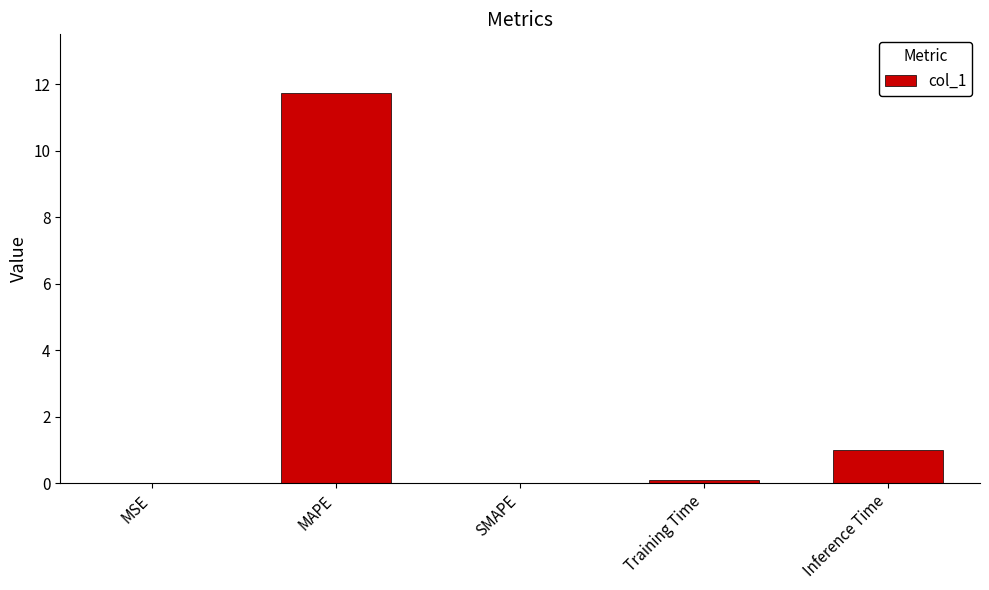

Which label corresponds to the largest value in the chart?

MAPE